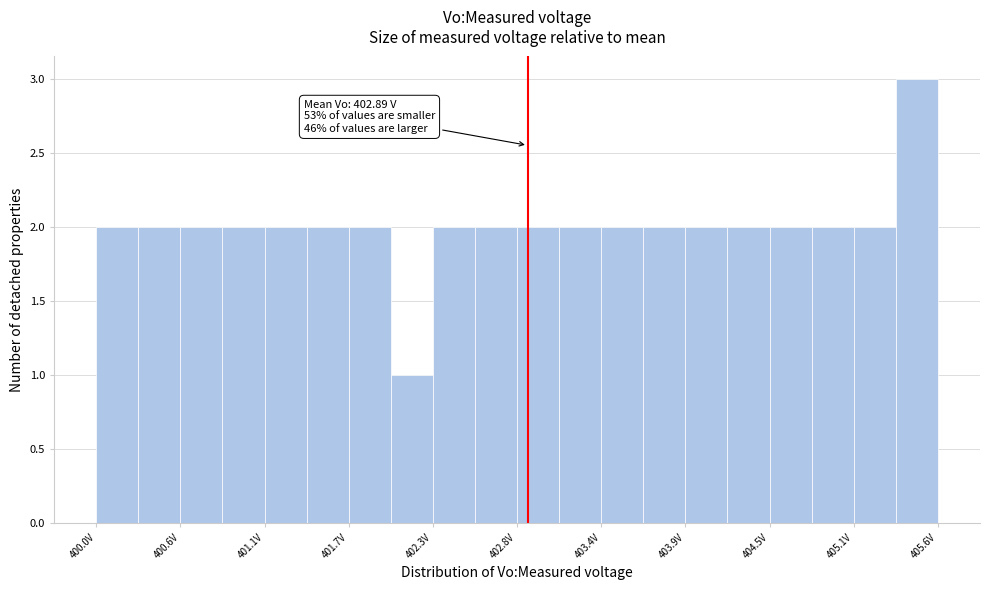

Read against the x-axis, roughly where is the centre of the tallest bar?

405.5